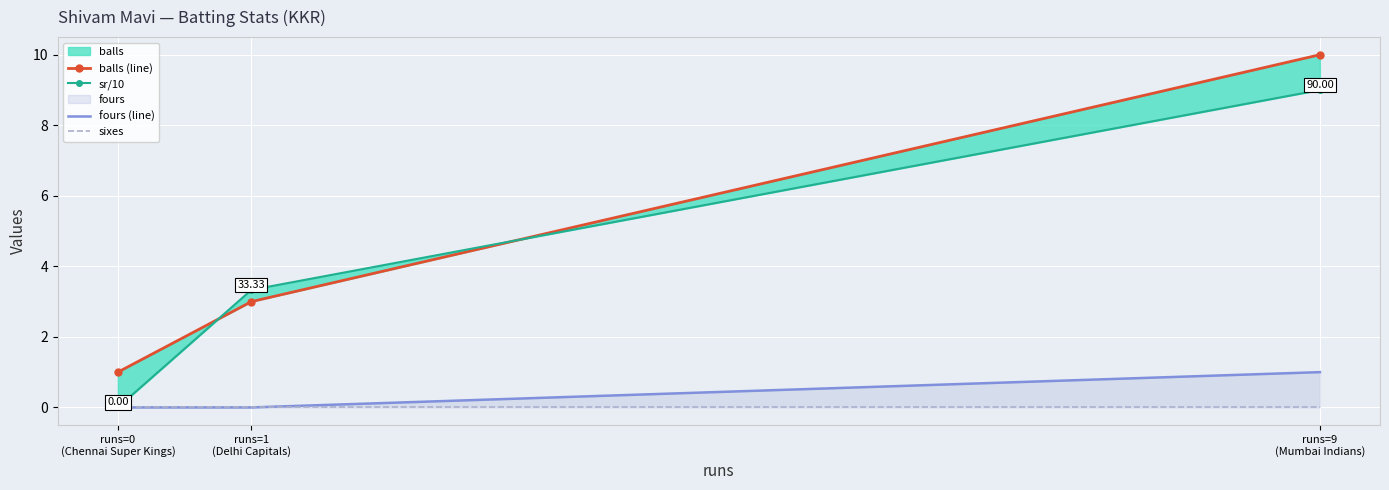

Which category has the lowest value across all series?

runs=0
(Chennai Super Kings)